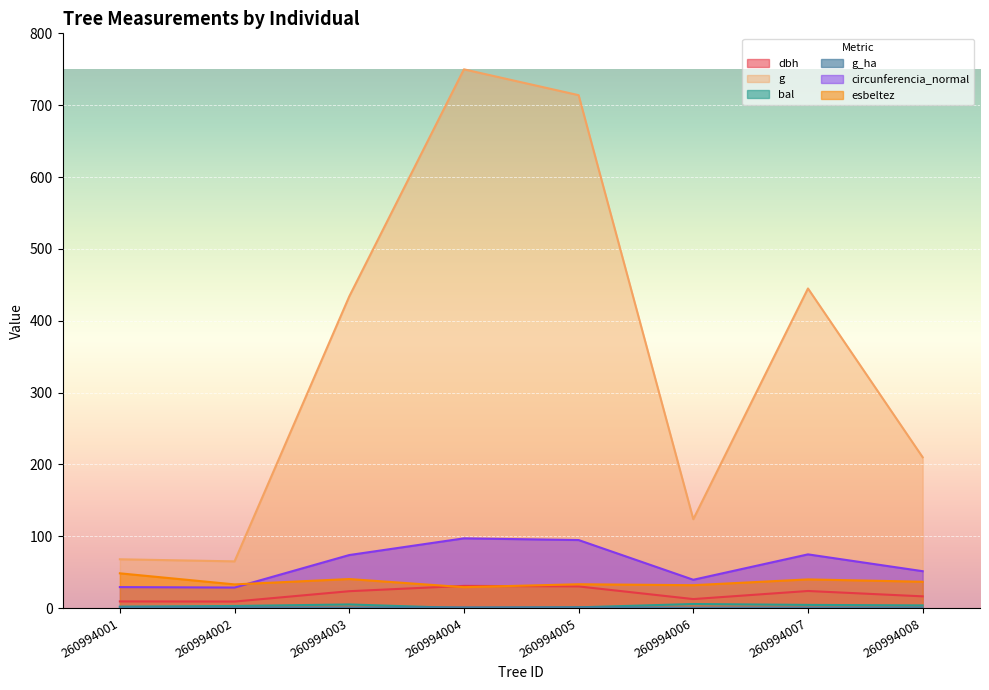

Rank the series at 260994002 from lowest to highest value.

g_ha, bal, dbh, circunferencia_normal, esbeltez, g